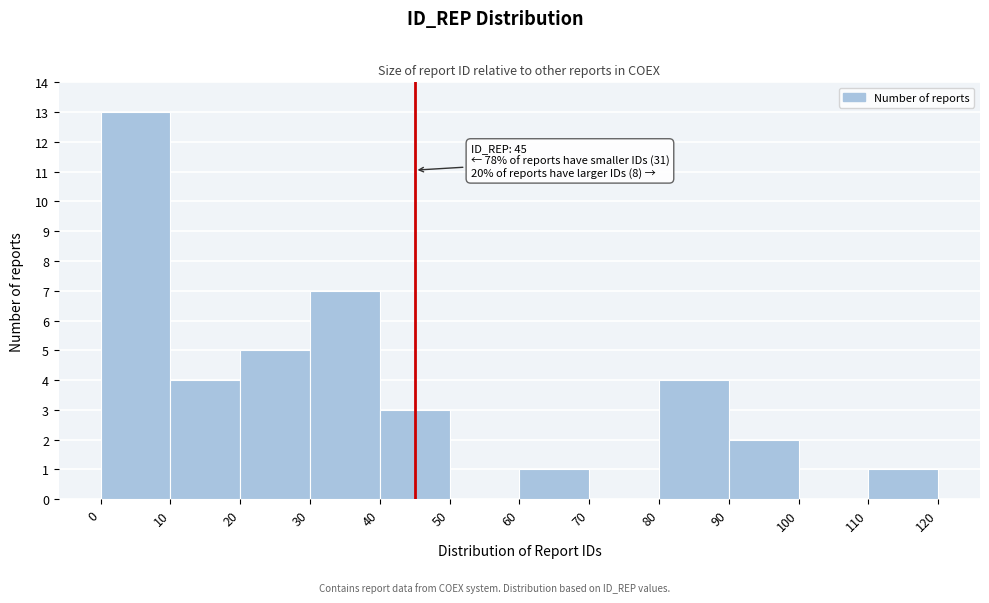

Over which range of the x-axis is the bar tallest?

0 to 10